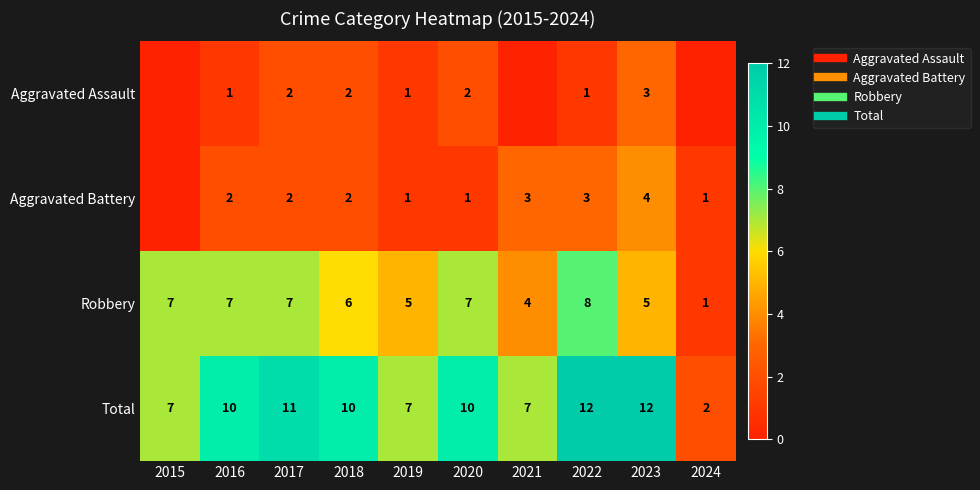

How many values in the Robbery series exceed 7?

1